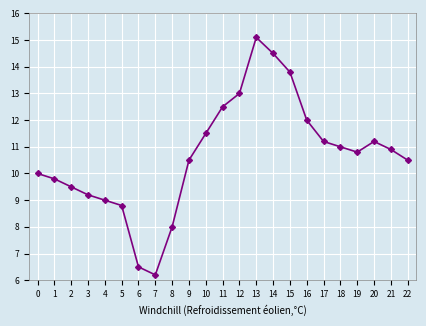

How many distinct data groups are displayed?

1